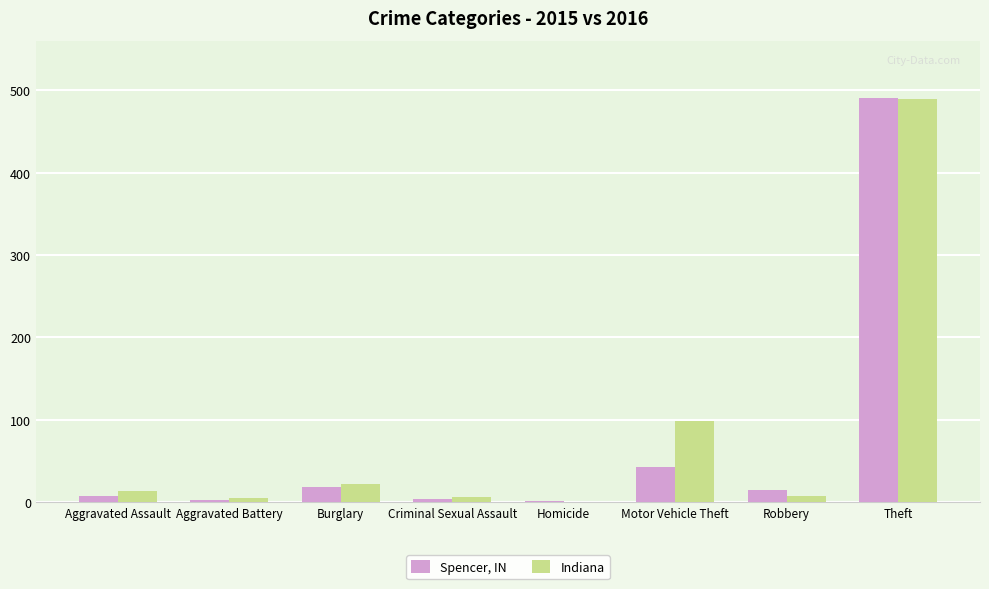

The Spencer, IN series shows 77 at Motor Vehicle Theft. True or false?

False